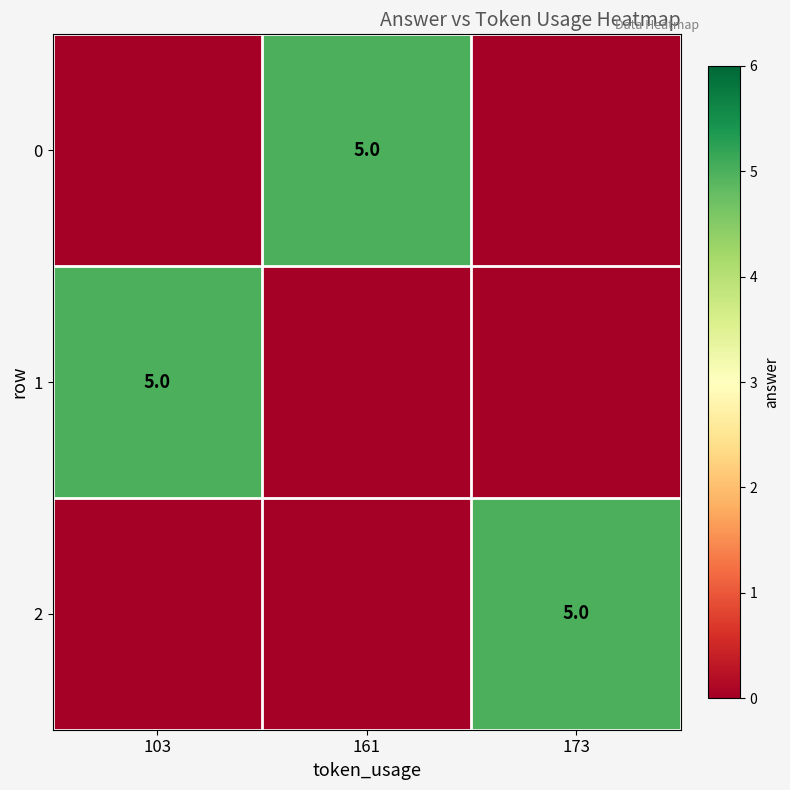

Count the number of data series in this chart.

3